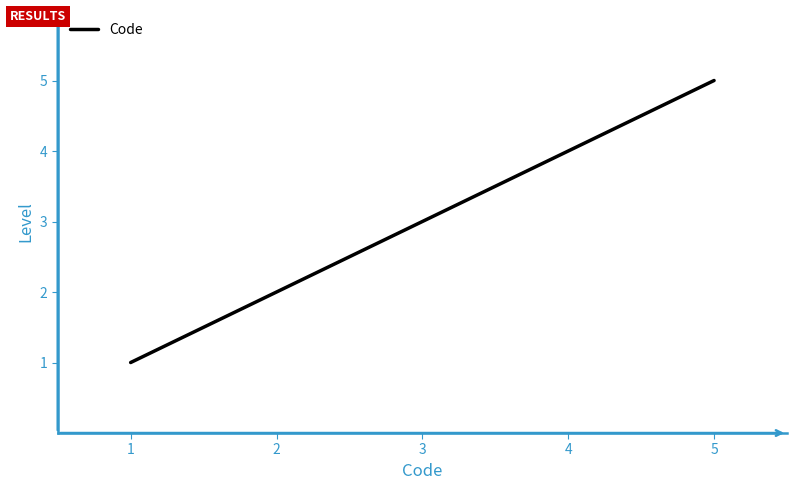

What is the change in value from 3 to 5?

+2